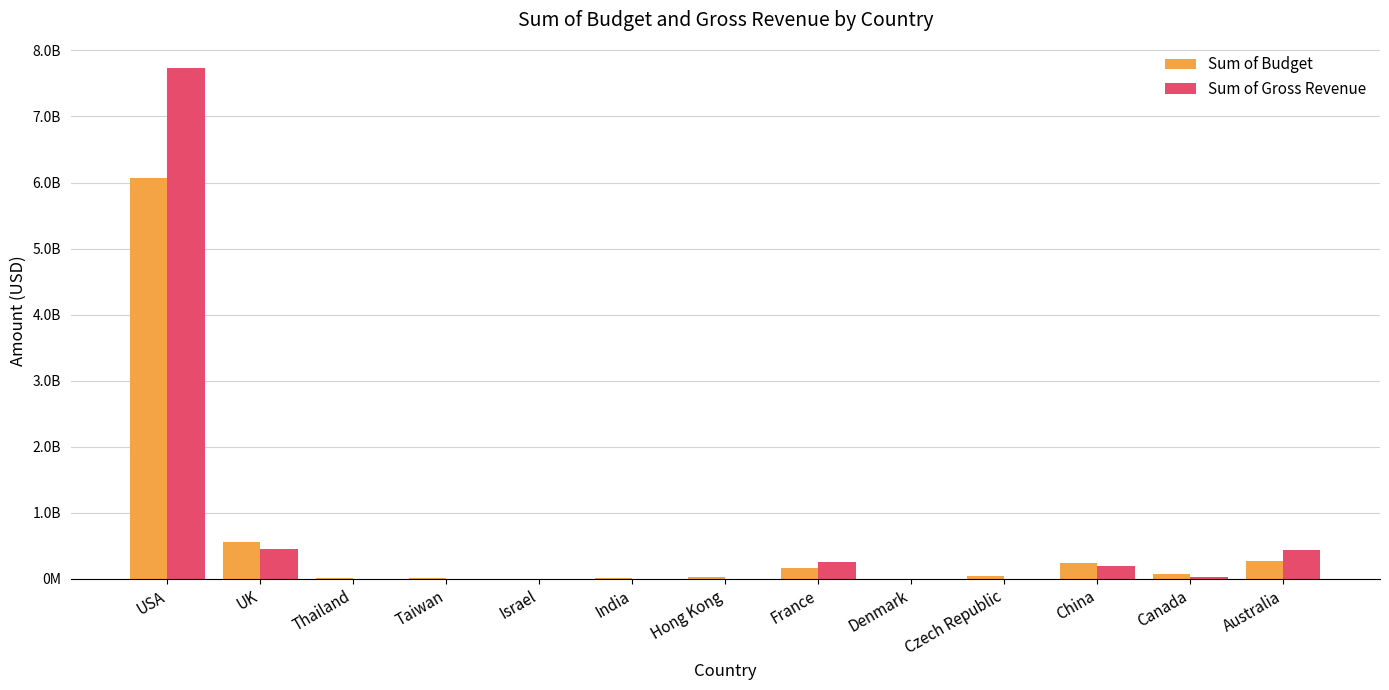

What is the sum of all Sum of Budget values?

7509726148